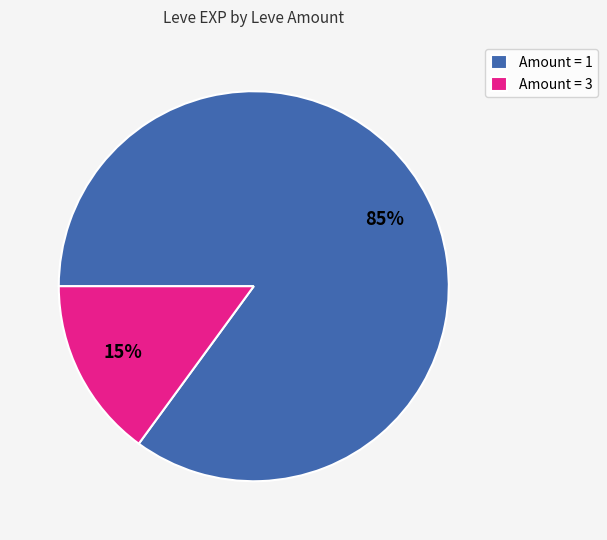

To the nearest percent, what percentage of the pie is Amount = 1?

85%